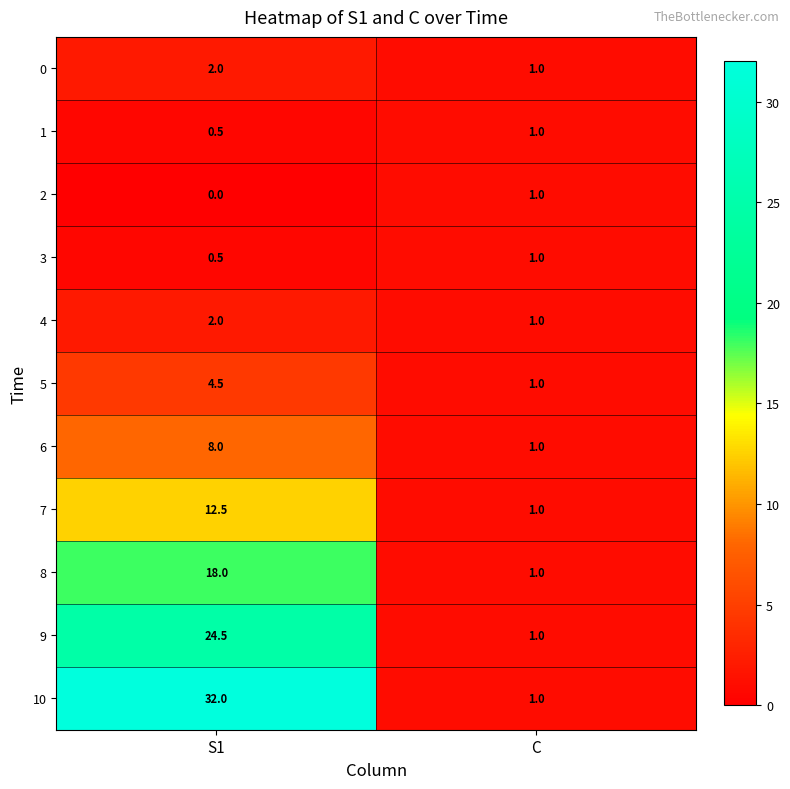

At how many categories does at least one series exceed 12?

1